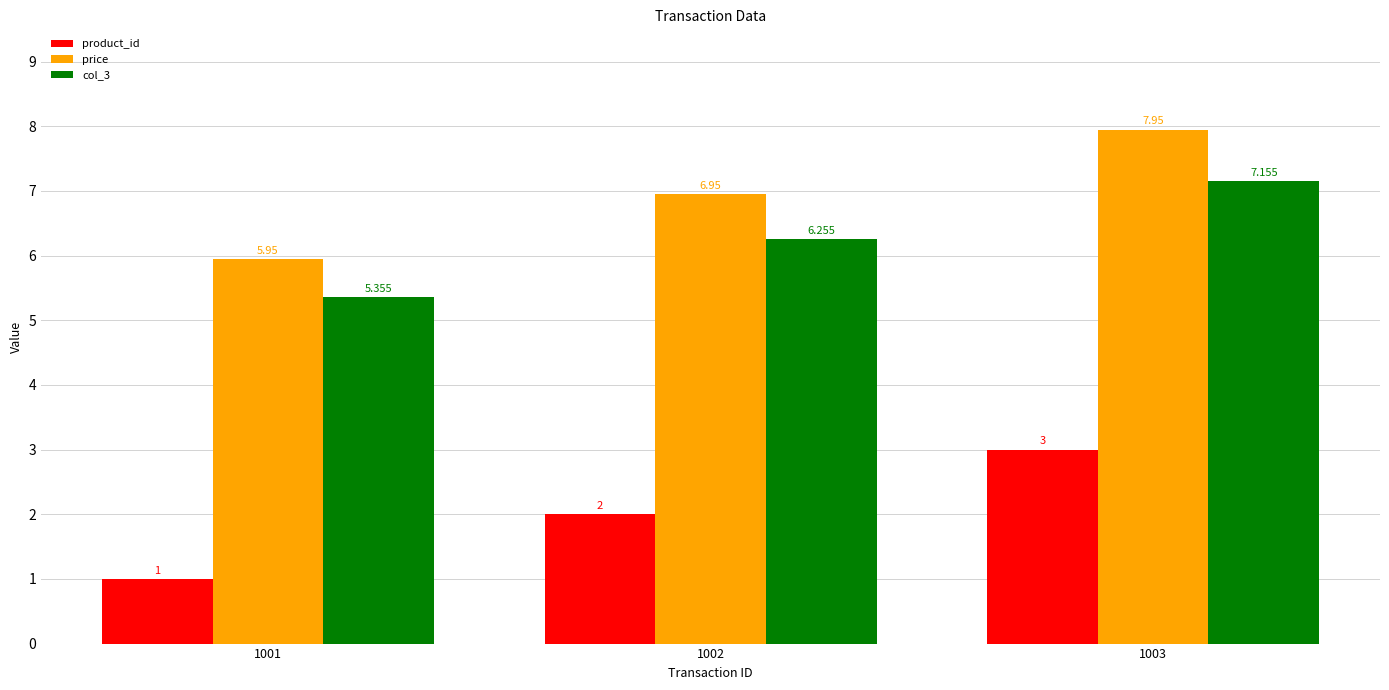

Is the value of product_id at 1002 greater than the value of col_3 at 1002?

No